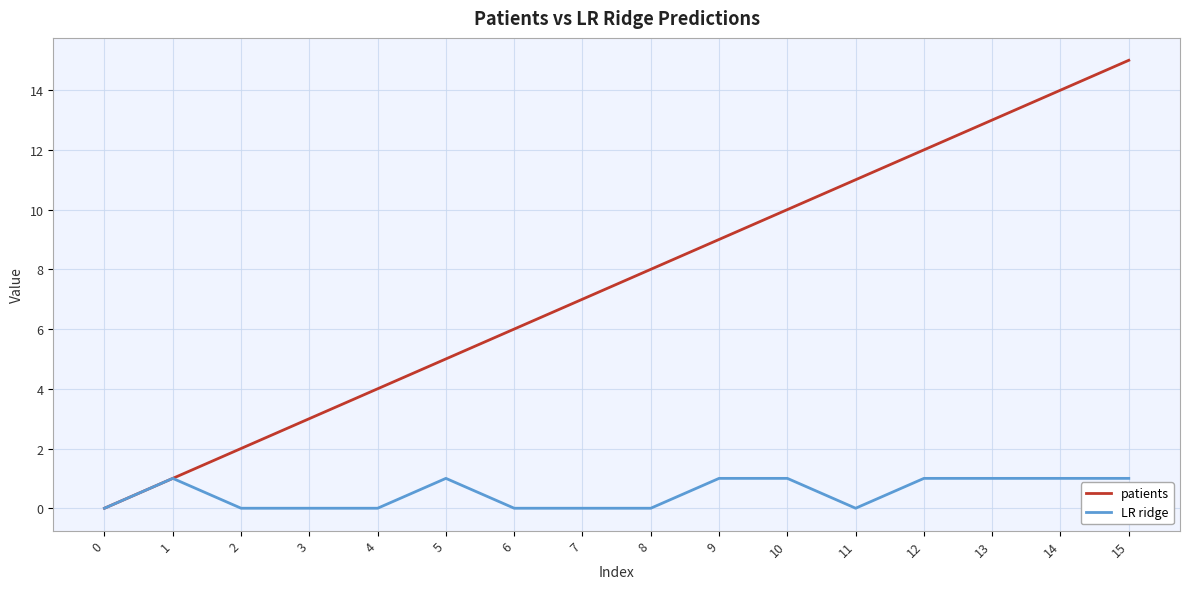

List the labels in order of patients value, smallest first.

0, 1, 2, 3, 4, 5, 6, 7, 8, 9, 10, 11, 12, 13, 14, 15